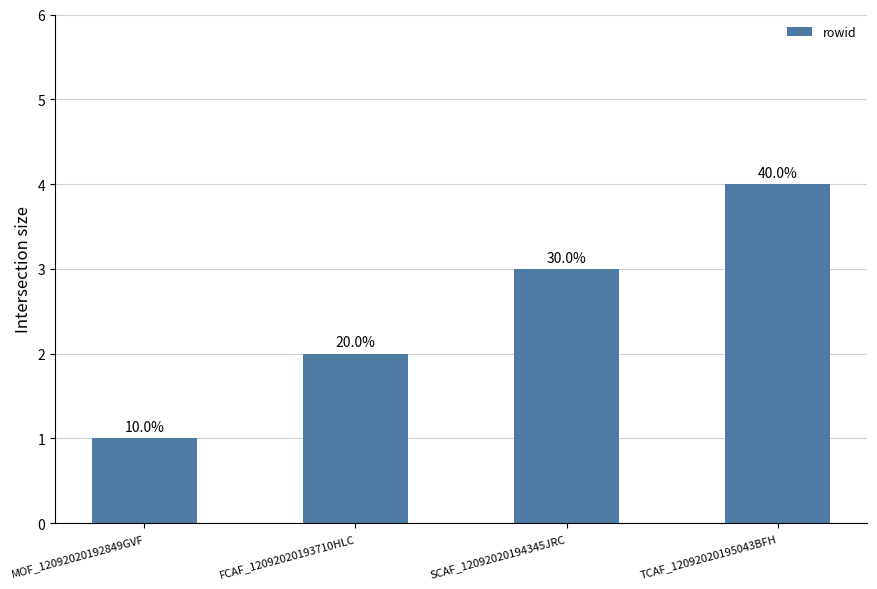

What is the change in value from MOF_12092020192849GVF to TCAF_12092020195043BFH?

+3